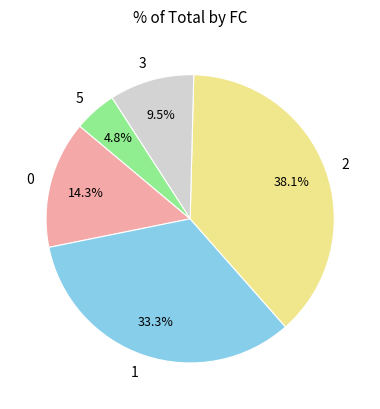

Does 2 represent more than half of the total?

No